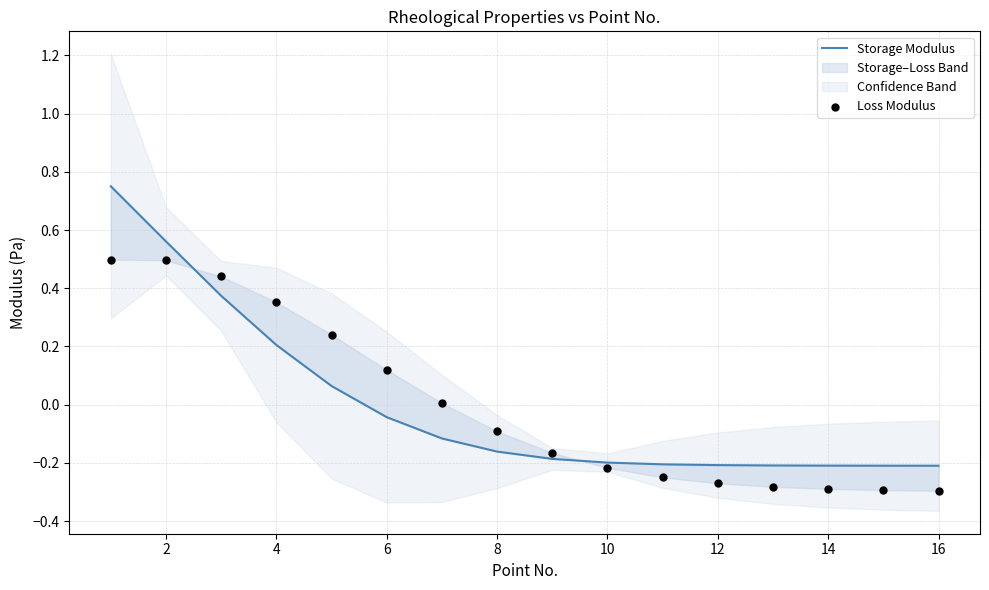

At how many categories does at least one series exceed 0?

7